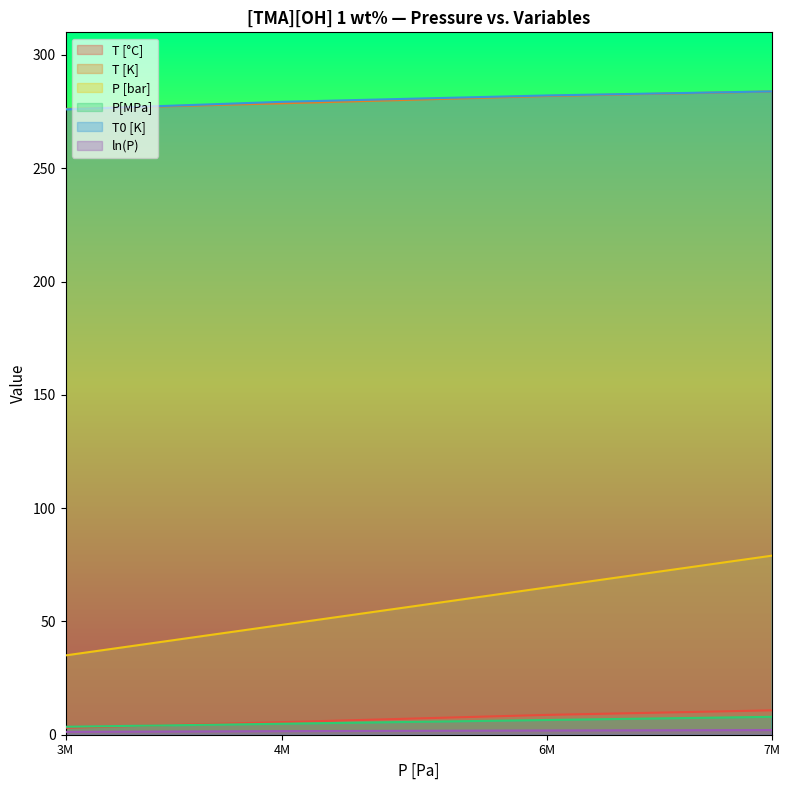

What value does the T0 [K] series have at 6M?

282.1